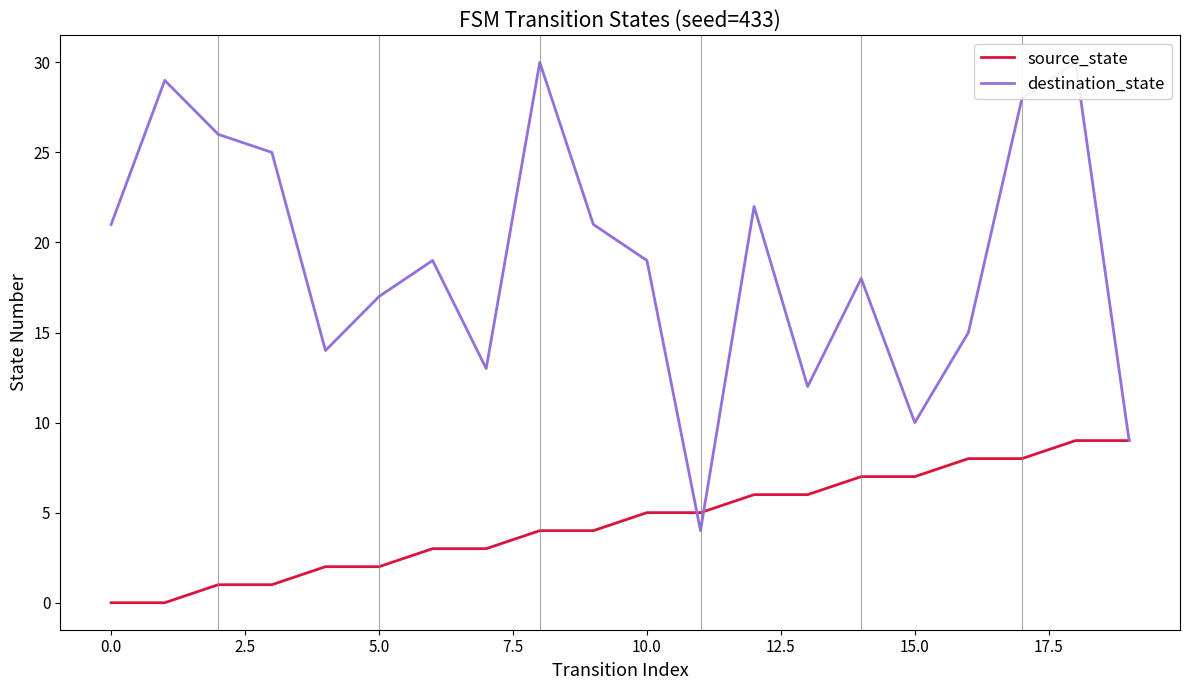

Read the source_state value at 5.0.

2